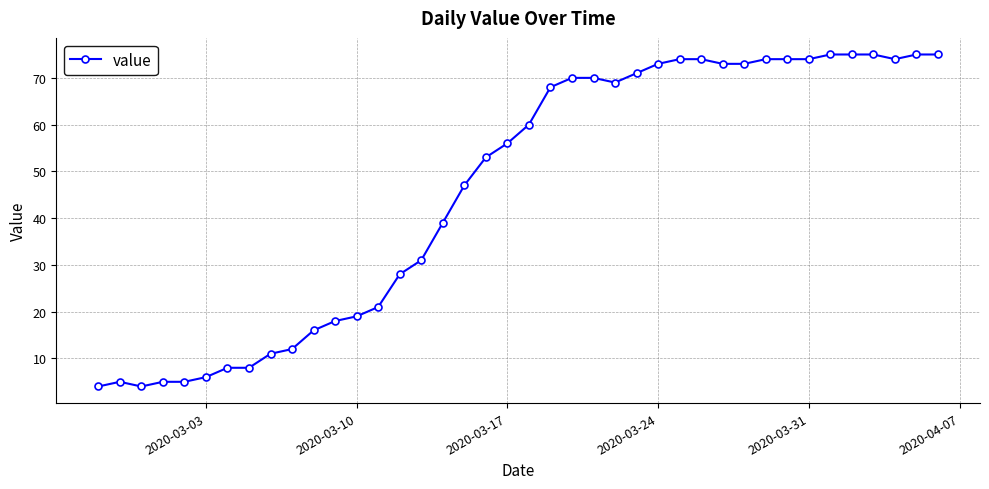

What is the maximum value shown in the chart?

75